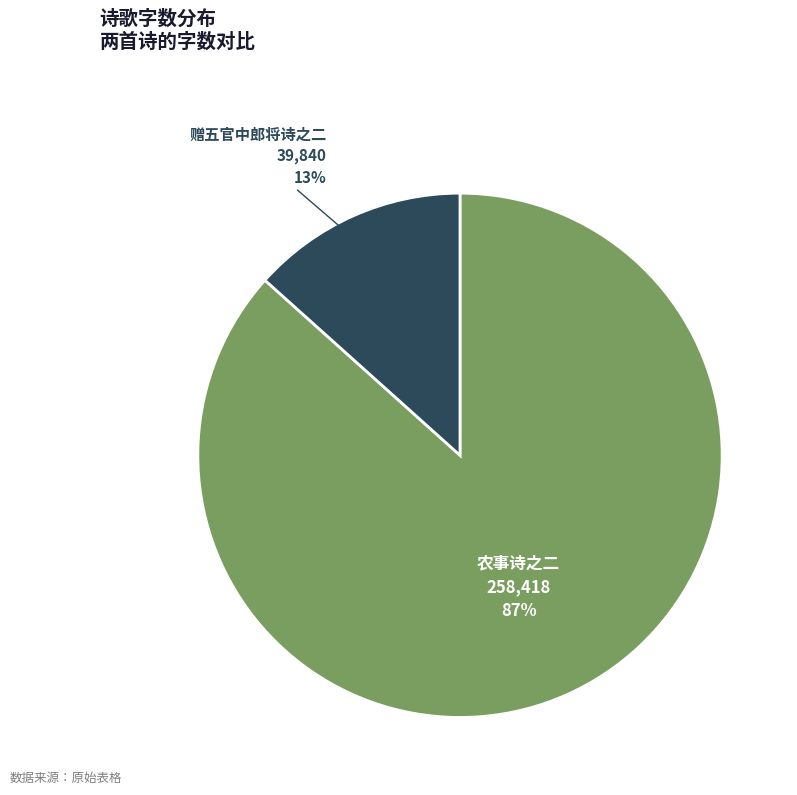

To the nearest percent, what is the average slice percentage?

50%